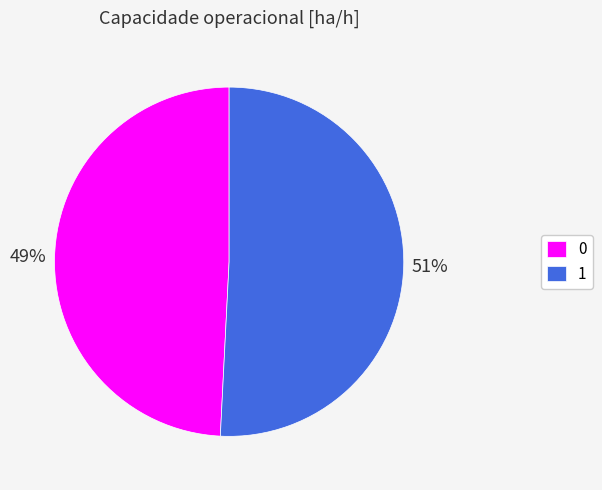

Do 1 and 0 together represent more than half of the pie?

Yes